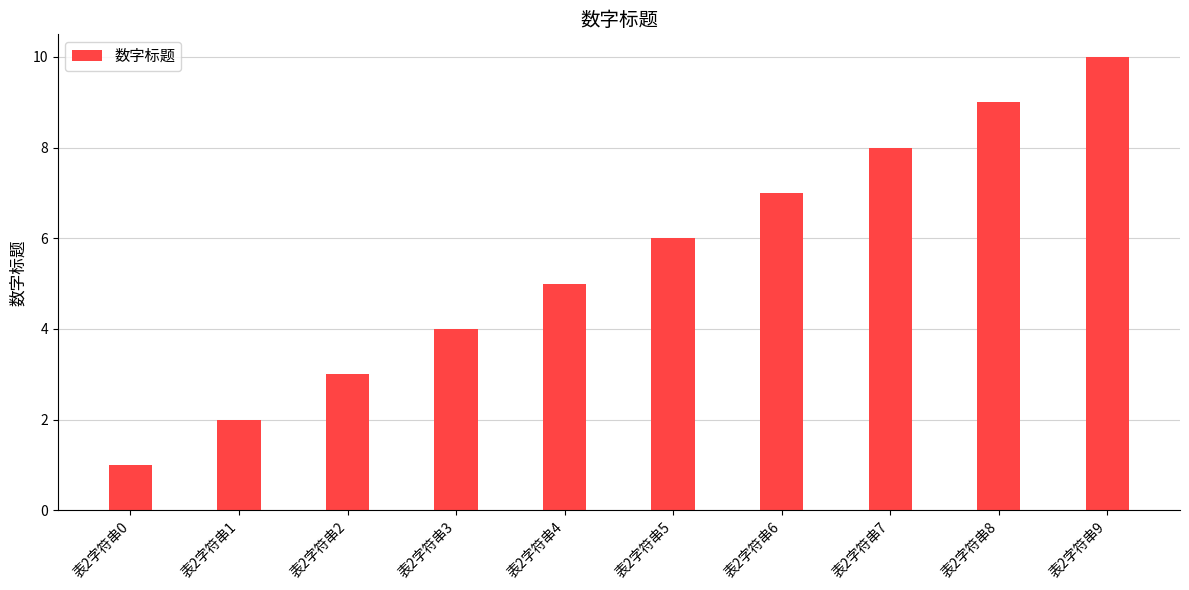

Reading left to right, list all the values displayed in this chart.

表2字符串0=1	表2字符串1=2	表2字符串2=3	表2字符串3=4	表2字符串4=5	表2字符串5=6	表2字符串6=7	表2字符串7=8	表2字符串8=9	表2字符串9=10